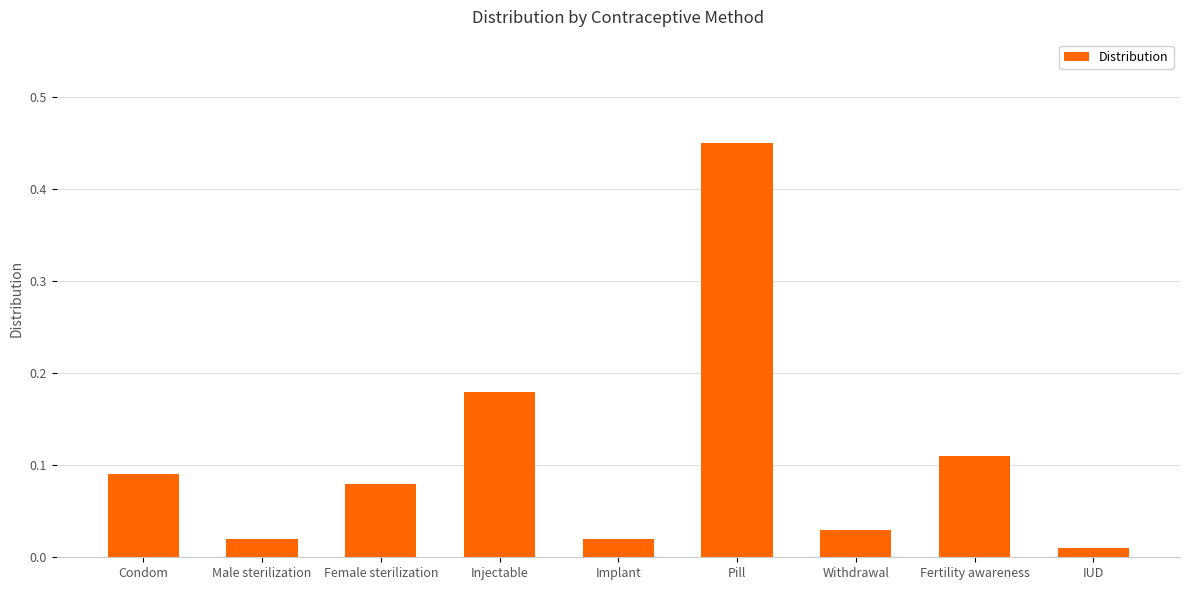

What is the label of the 7th bar from the right?

Female sterilization